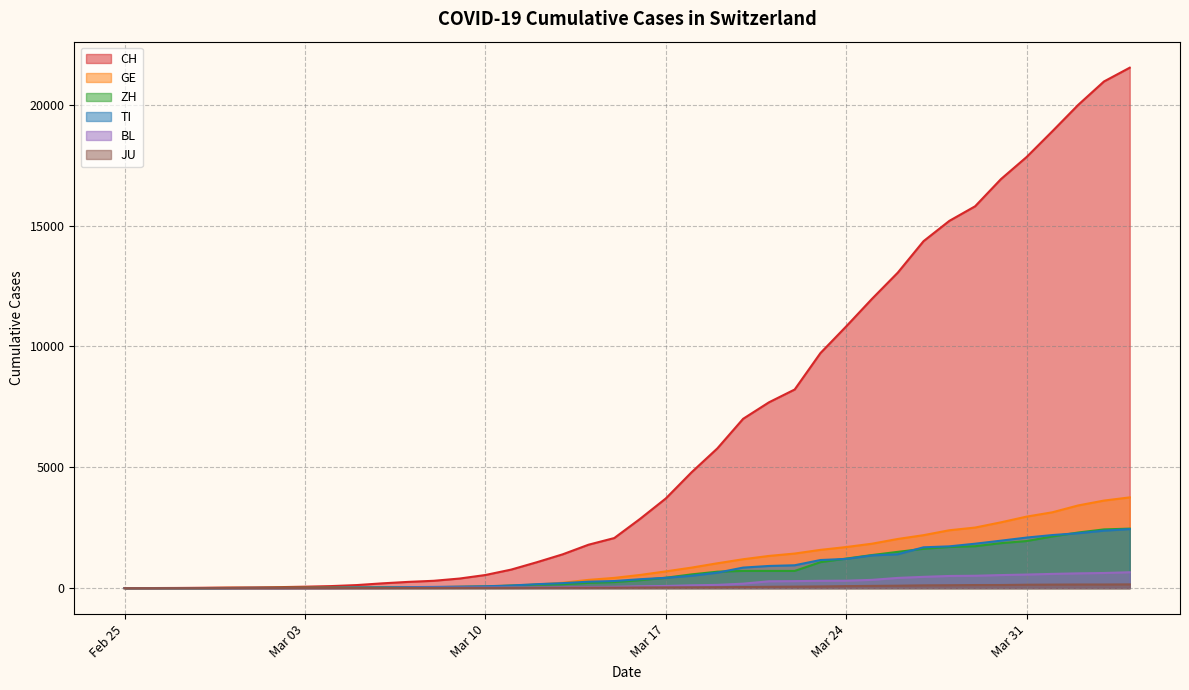

Between 2020-03-18 and 2020-03-28, which series saw the biggest shift?

CH